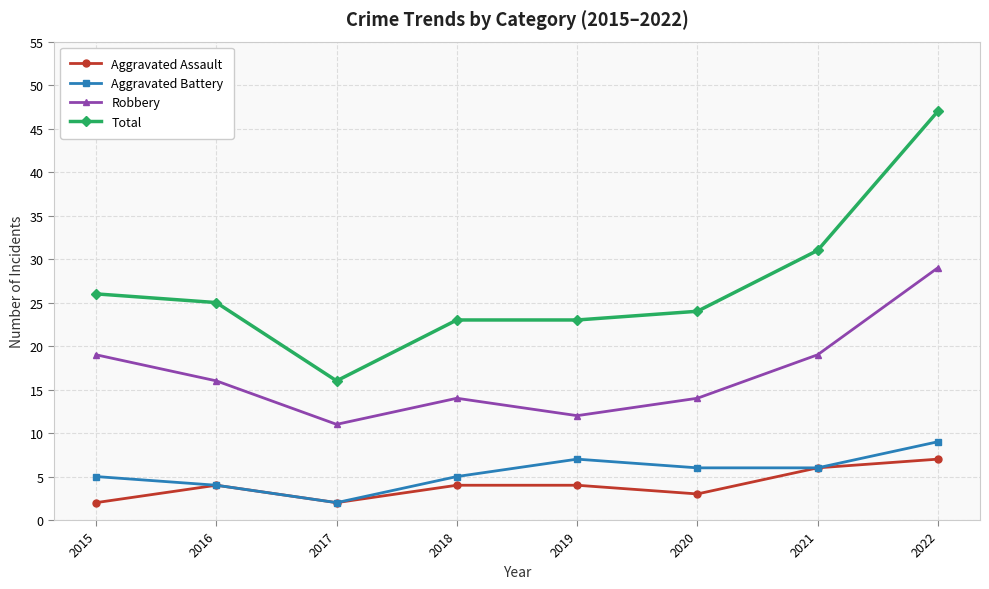

What is the value of the Aggravated Assault point at the 4th from the left?

4